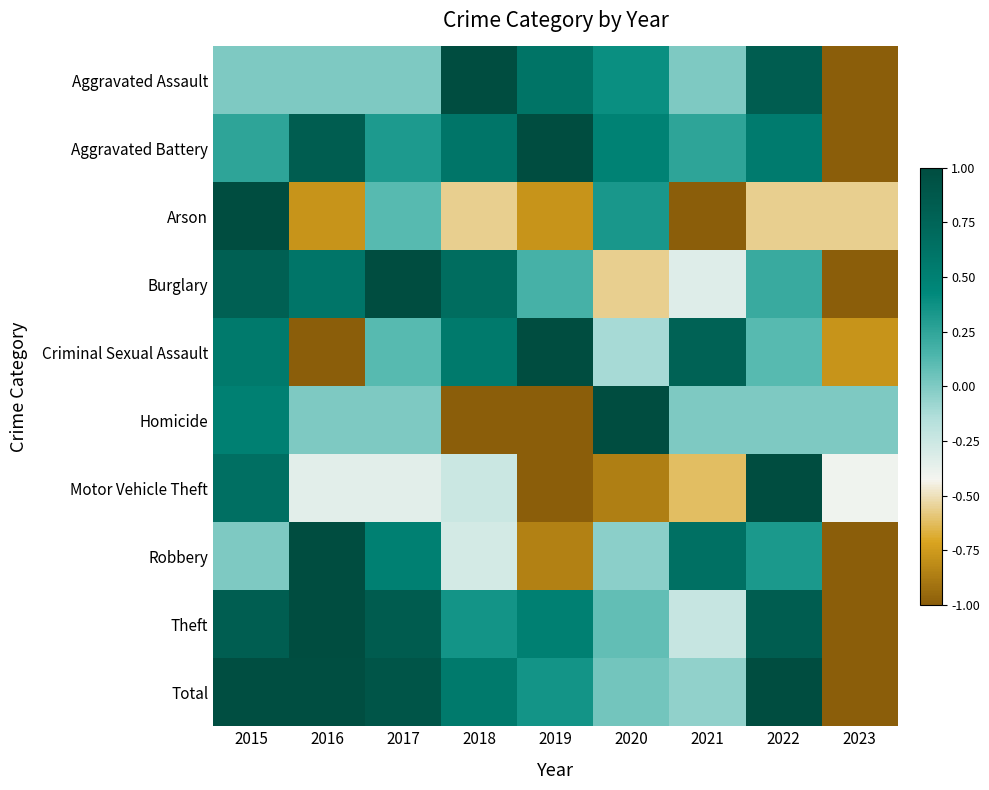

Between 2021 and 2015, which is larger?

2021